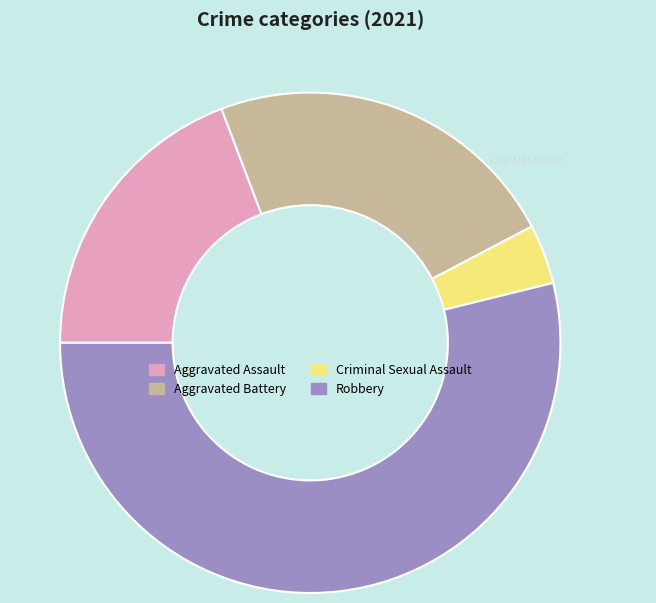

Which has a higher value, Aggravated Assault or Criminal Sexual Assault?

Aggravated Assault